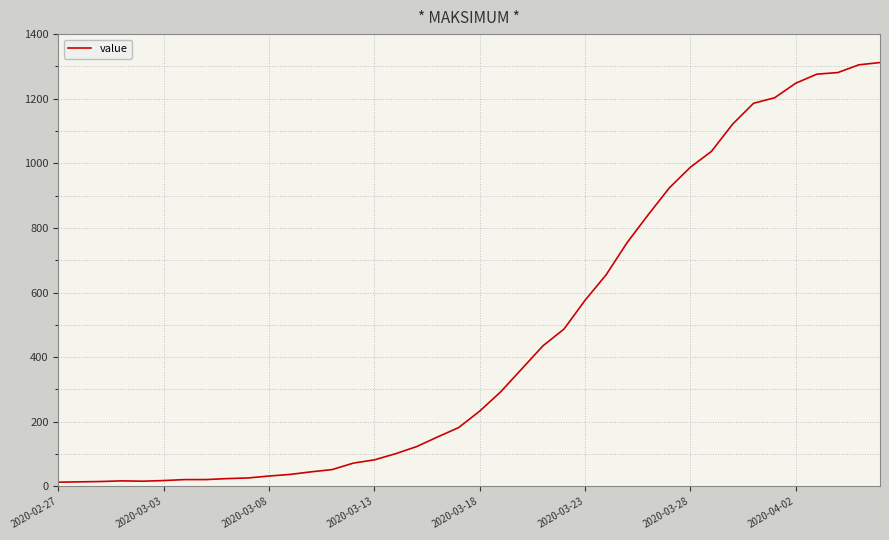

What is the difference between the maximum and minimum values?

1299